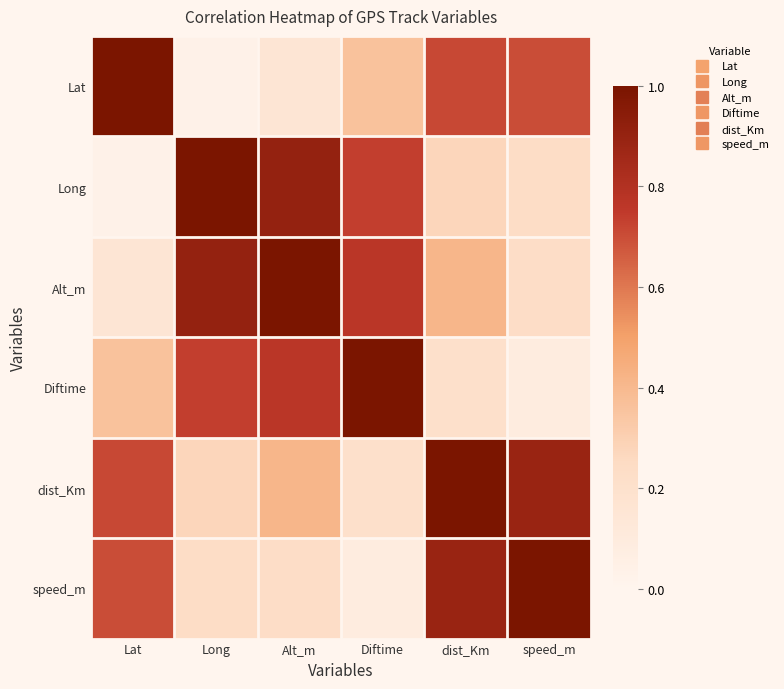

At Lat, list the series in order from smallest to largest.

Long, Alt_m, Diftime, speed_m, dist_Km, Lat